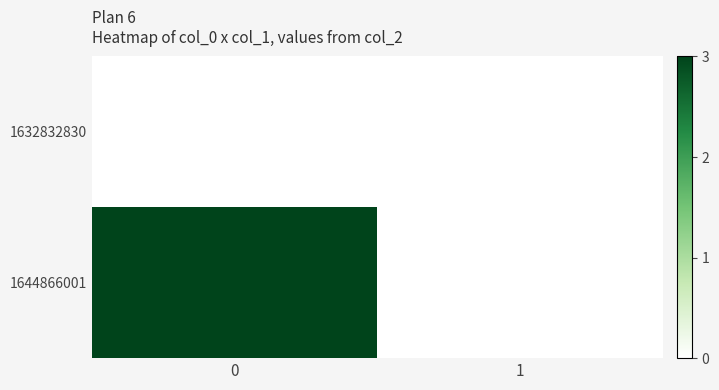

At 1, list the series in order from smallest to largest.

1632832830, 1644866001